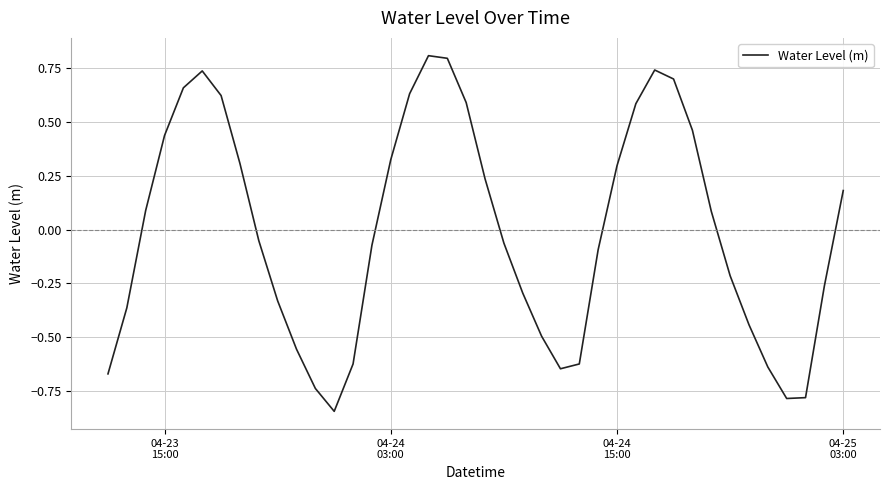

How many values exceed 0?

19